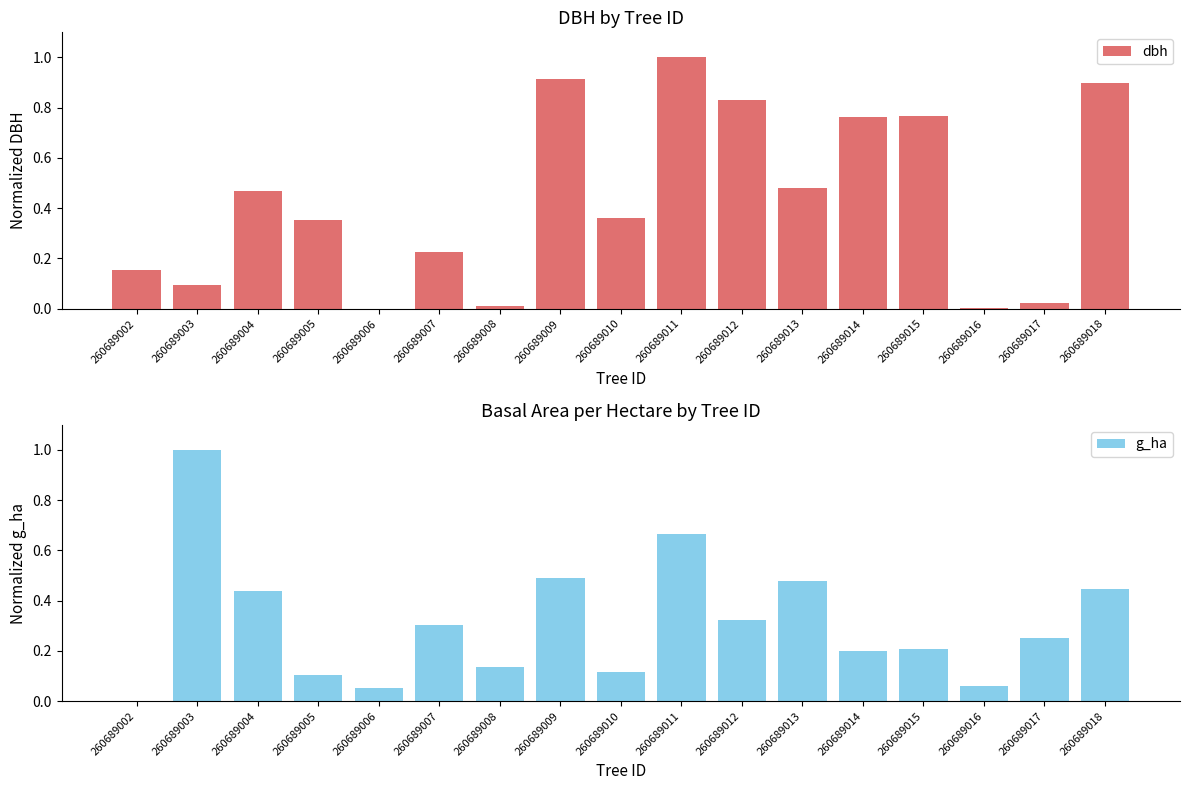

Rank the categories by g_ha value from lowest to highest.

260689002, 260689006, 260689016, 260689005, 260689010, 260689008, 260689014, 260689015, 260689017, 260689007, 260689012, 260689004, 260689018, 260689013, 260689009, 260689011, 260689003